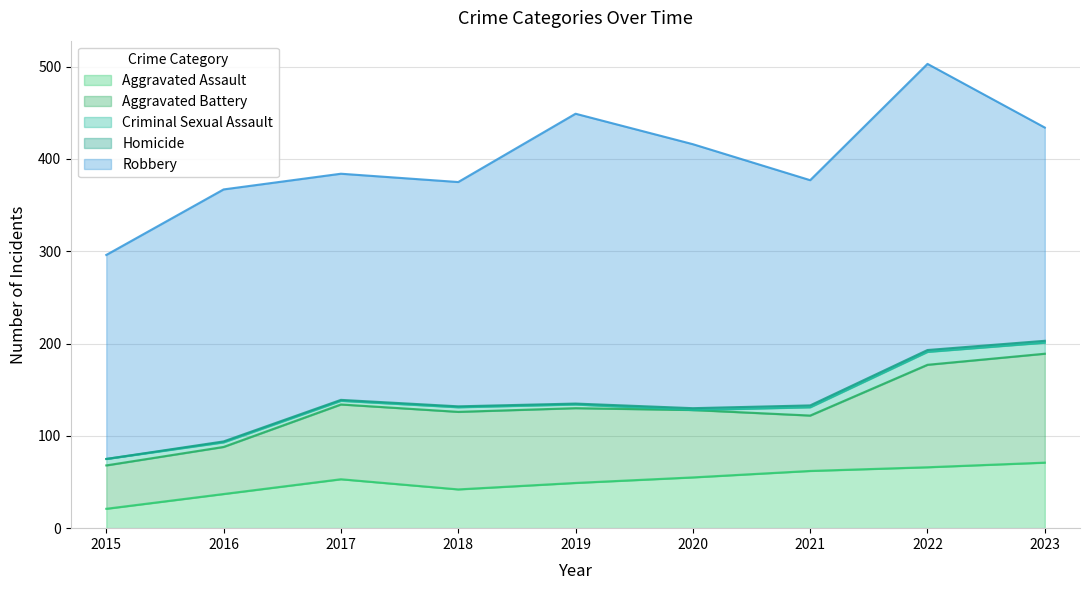

After their last crossing, which series has the higher values: Criminal Sexual Assault or Homicide?

Criminal Sexual Assault